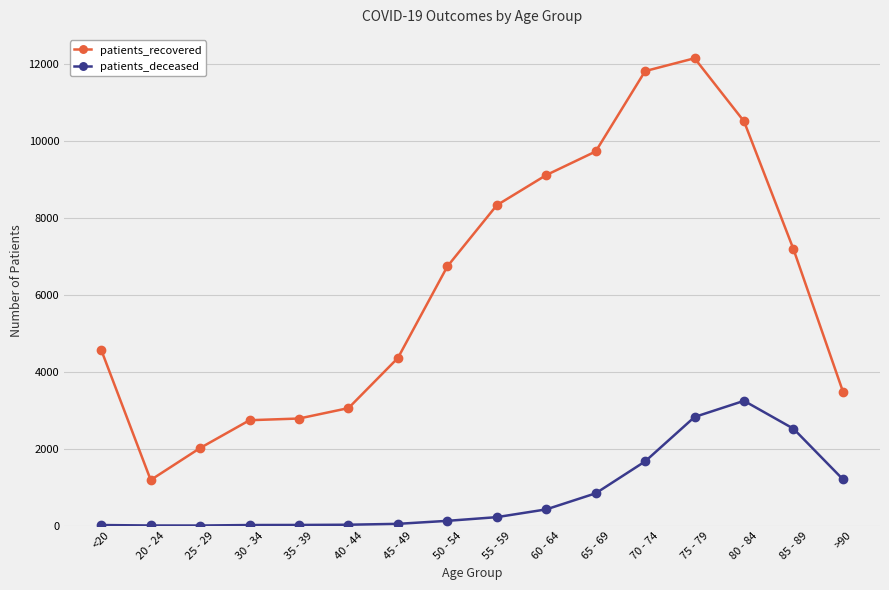

What is the label of the 15th point from the left?

85 - 89